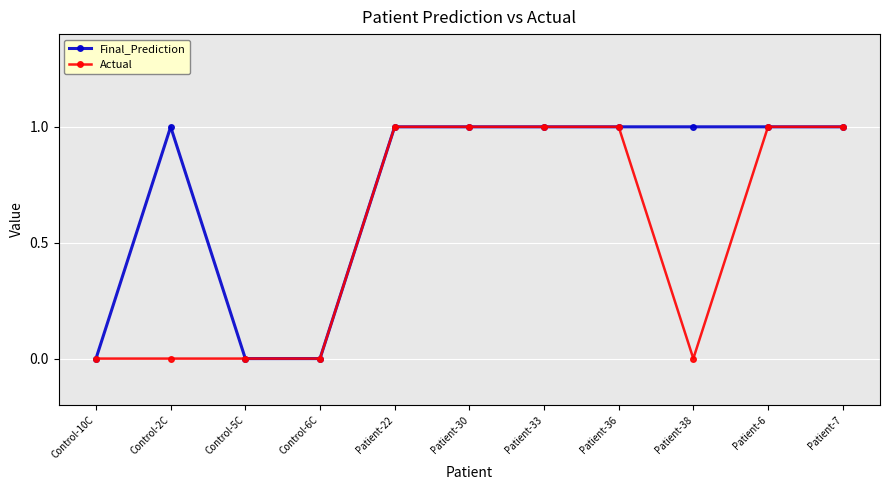

List the series in order of their overall mean, lowest first.

Actual, Final_Prediction